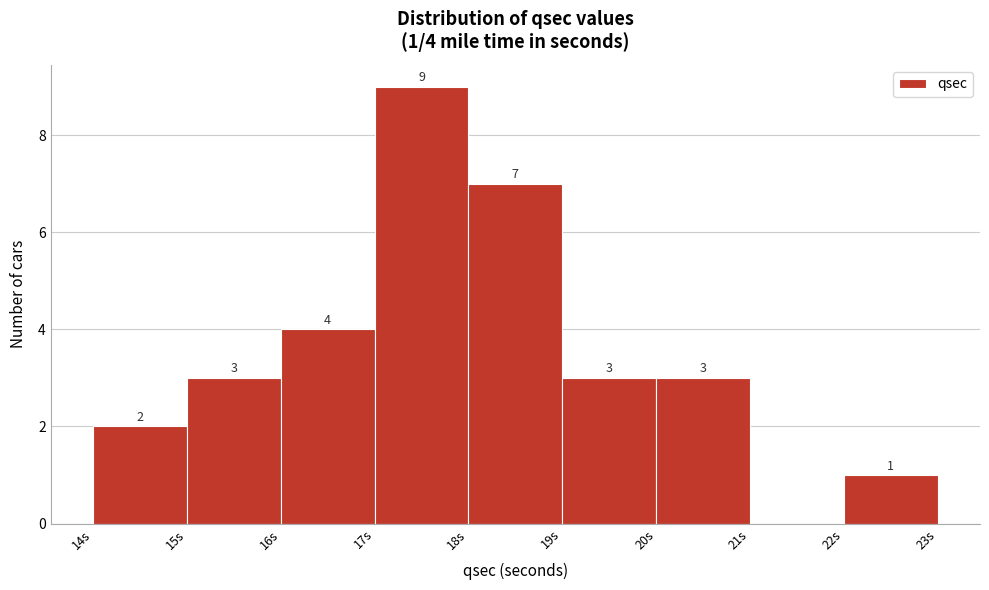

Which range on the x-axis has the tallest bar?

17 to 18